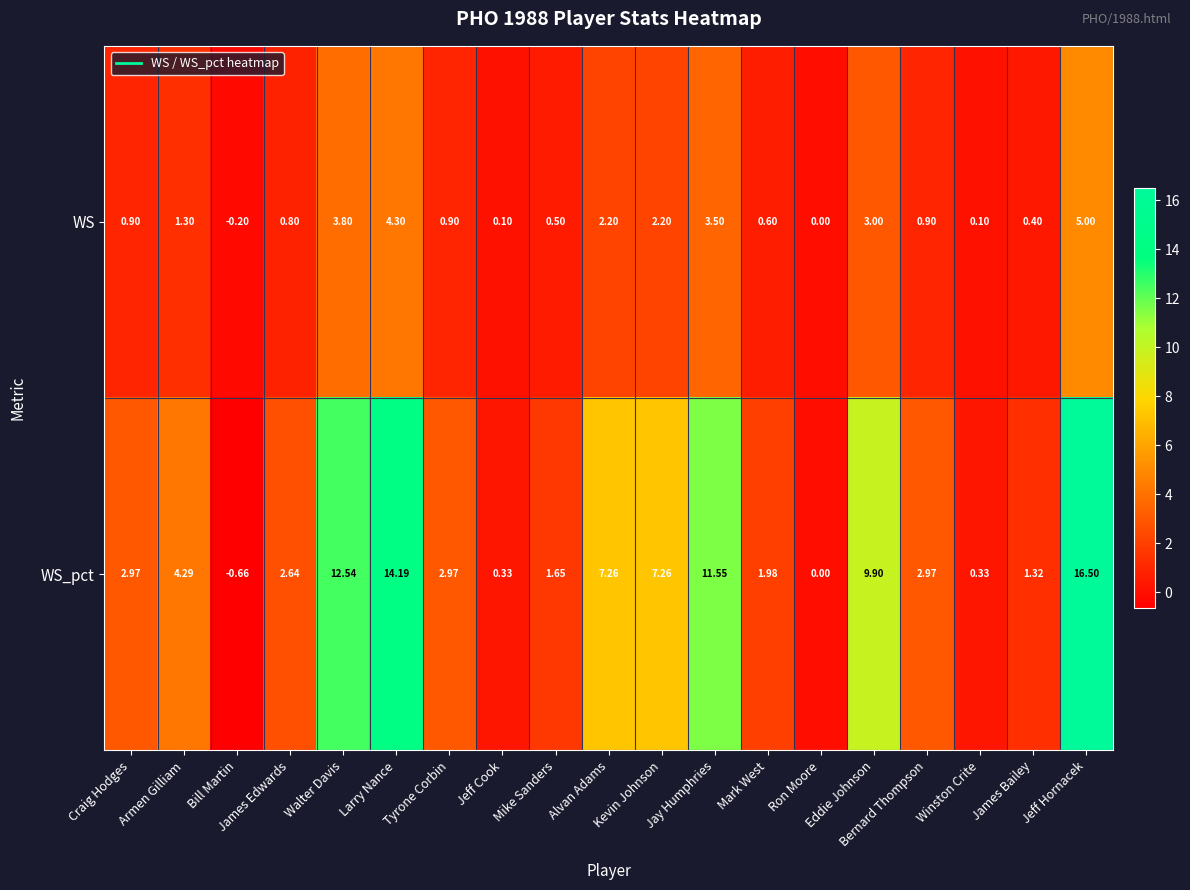

Where does the WS_pct series first go above 2?

Craig Hodges